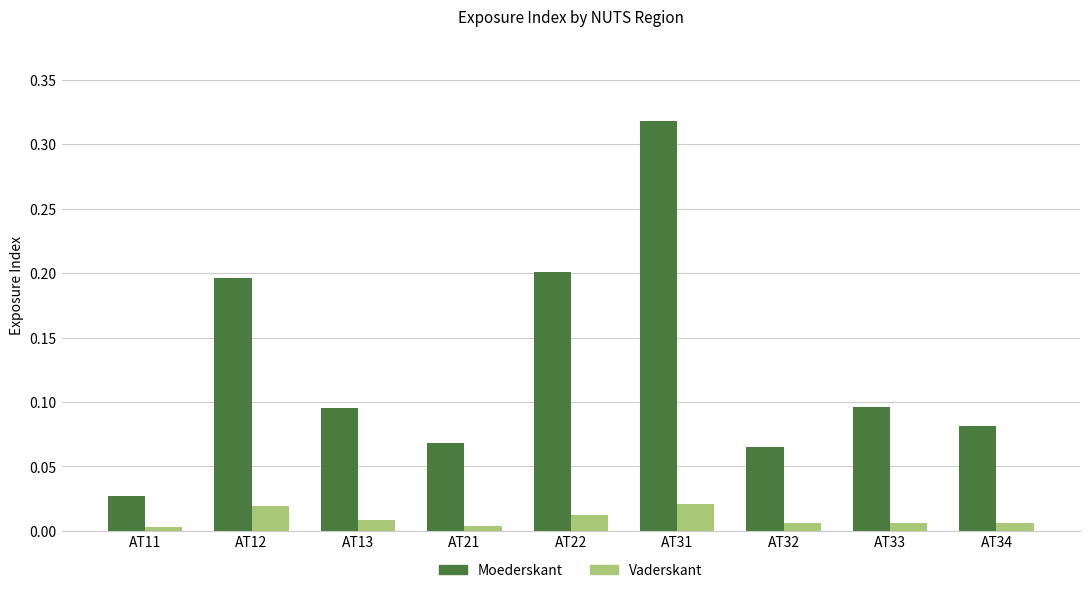

At AT13, list the series in order from largest to smallest.

Moederskant, Vaderskant